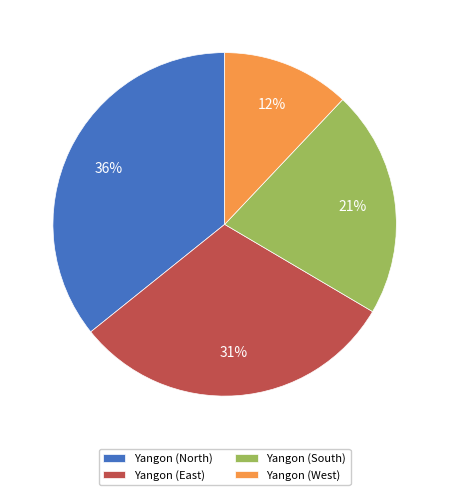

Is the sum of Yangon (East) and Yangon (South) greater than half?

Yes